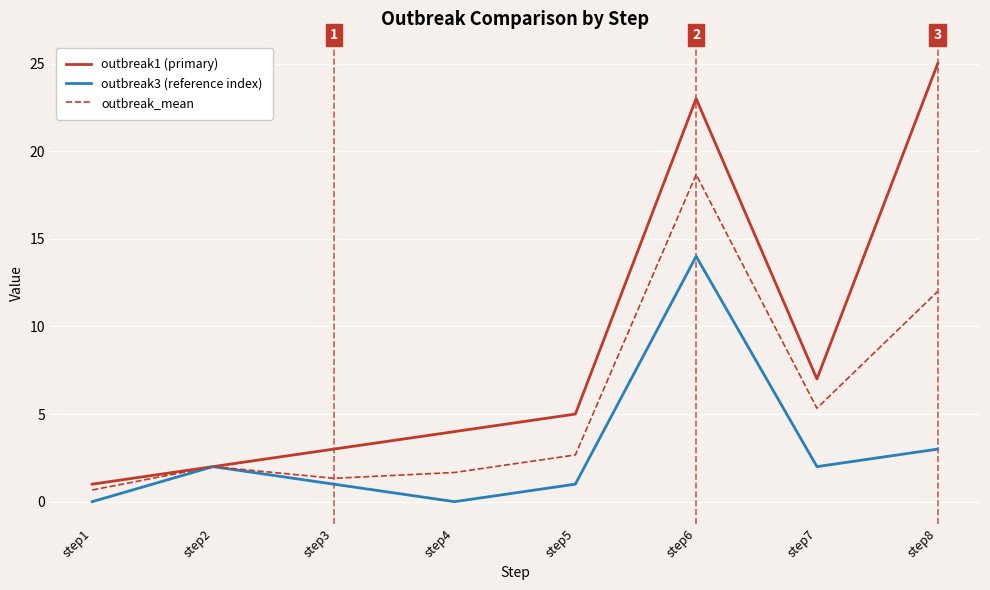

At which category is the sum across all series the highest?

step6